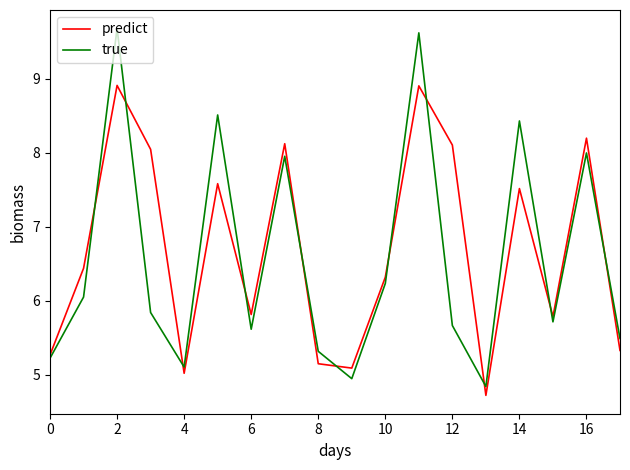

What is the minimum value for predict?

4.7